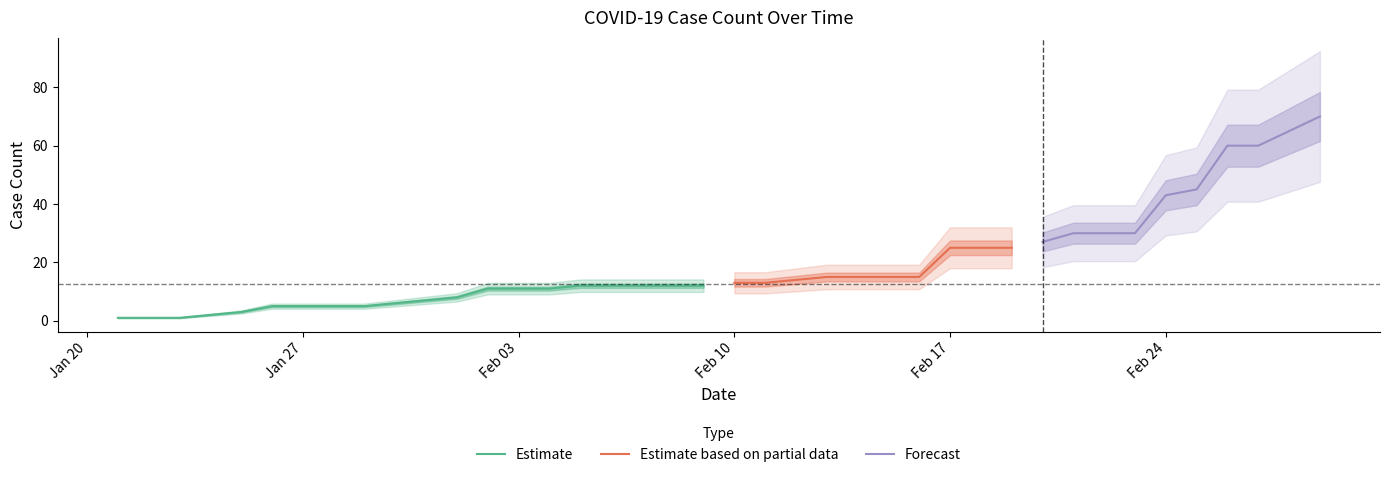

What is the ratio of the value at 2020-01-21 to the value at 2020-02-16?

0.1